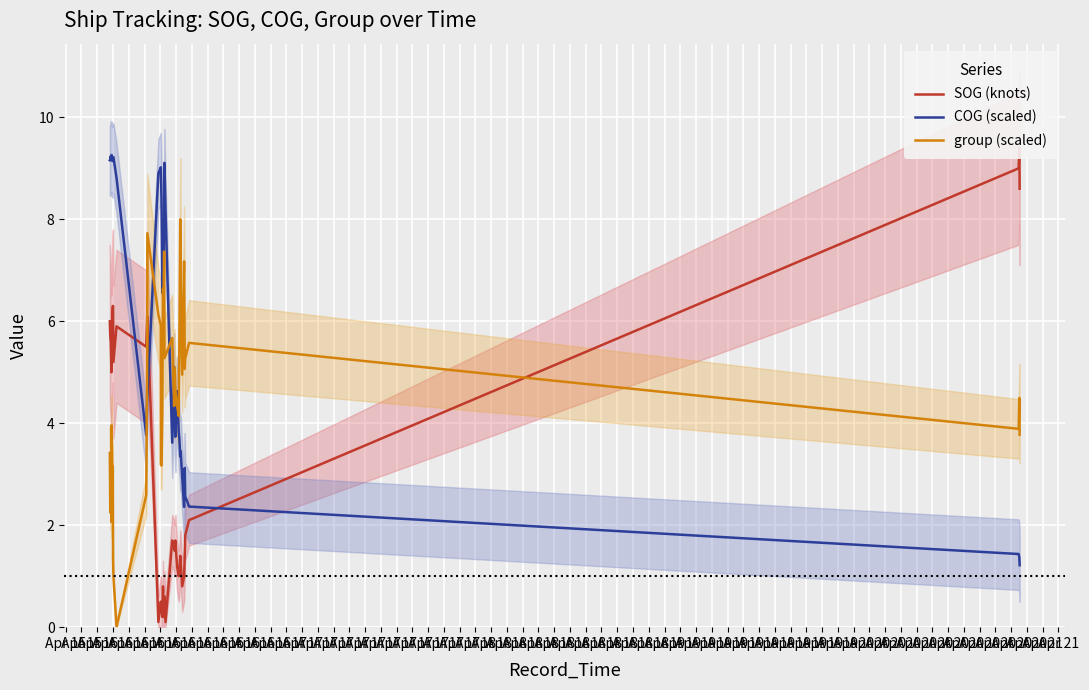

True or false: group (scaled) and COG (scaled) cross at least once.

True